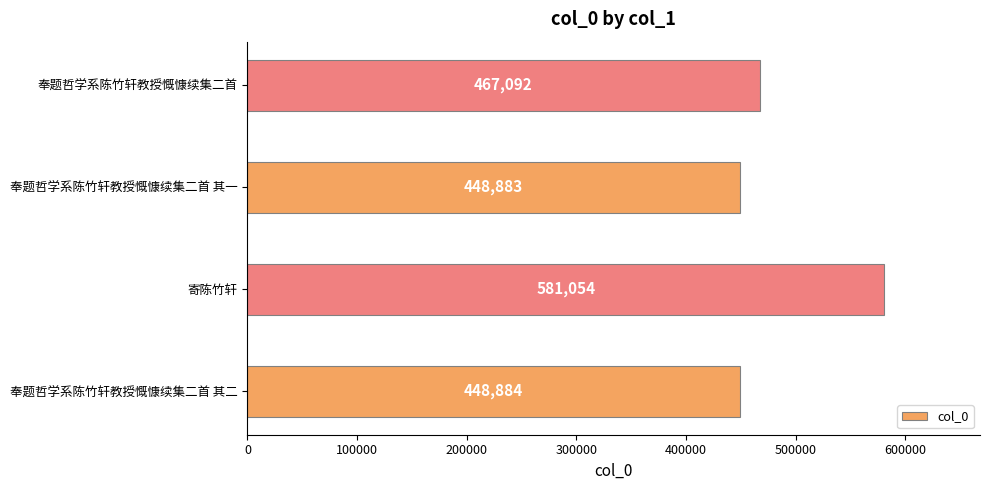

Rank the categories by value from lowest to highest.

奉题哲学系陈竹轩教授慨慷续集二首 其一, 奉题哲学系陈竹轩教授慨慷续集二首 其二, 奉题哲学系陈竹轩教授慨慷续集二首, 寄陈竹轩